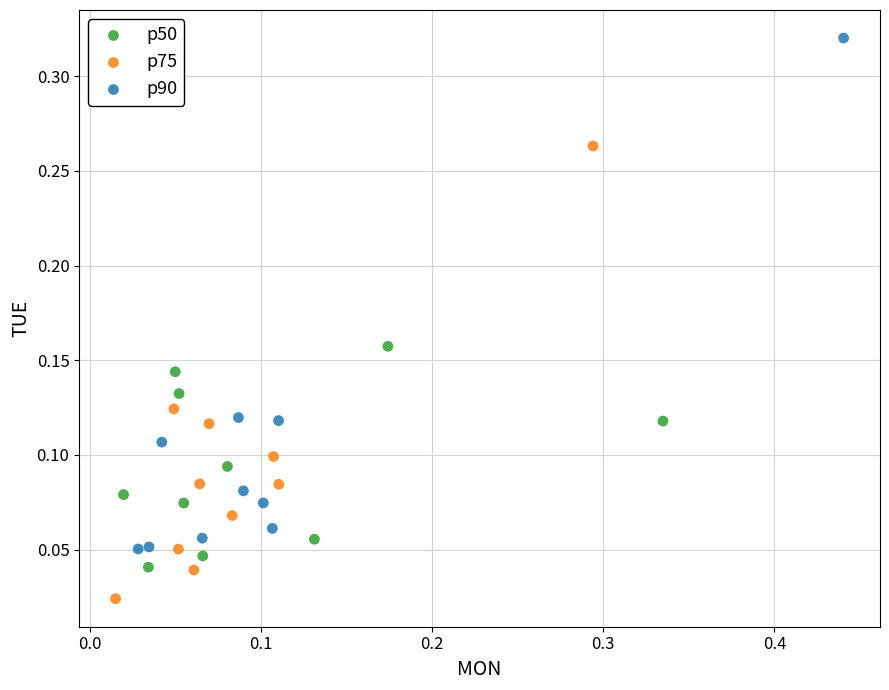

Which series contains the lowest Y value?

p75